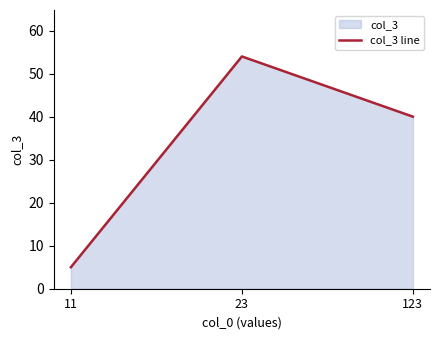

List the labels in order of value, smallest first.

11, 123, 23